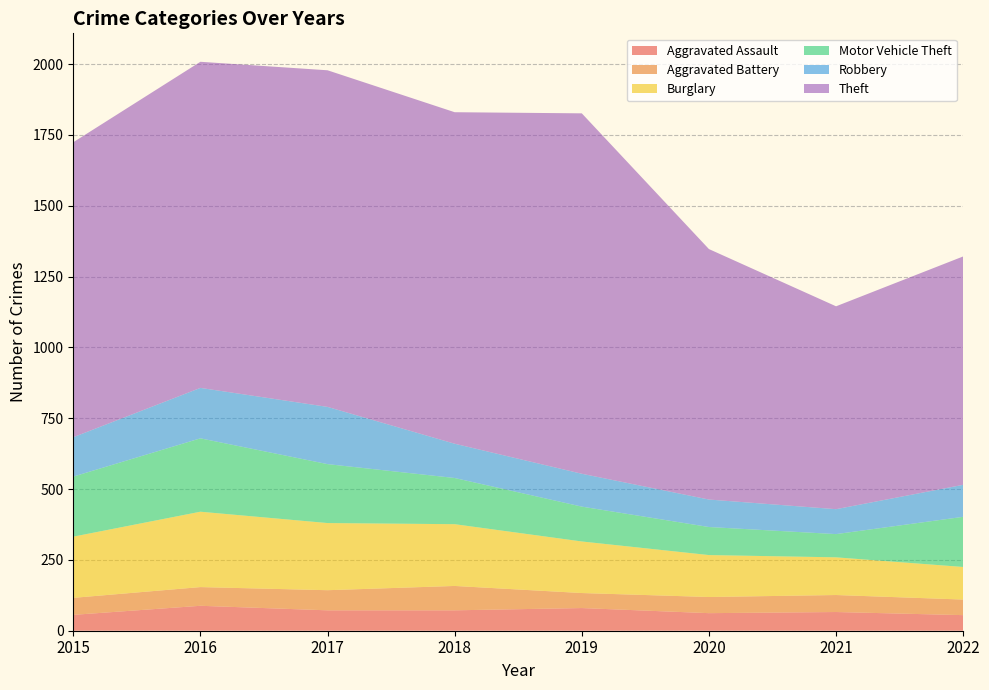

Reading left to right, what are all the values shown in this chart?

Aggravated Assault: 2015=56	2016=88	2017=72	2018=72	2019=80	2020=62	2021=66	2022=55
Aggravated Battery: 2015=60	2016=66	2017=71	2018=86	2019=53	2020=57	2021=60	2022=55
Burglary: 2015=216	2016=266	2017=237	2018=218	2019=182	2020=148	2021=133	2022=115
Motor Vehicle Theft: 2015=212	2016=259	2017=208	2018=163	2019=123	2020=99	2021=82	2022=177
Robbery: 2015=139	2016=178	2017=202	2018=121	2019=116	2020=97	2021=88	2022=113
Theft: 2015=1041	2016=1151	2017=1188	2018=1170	2019=1272	2020=884	2021=716	2022=806